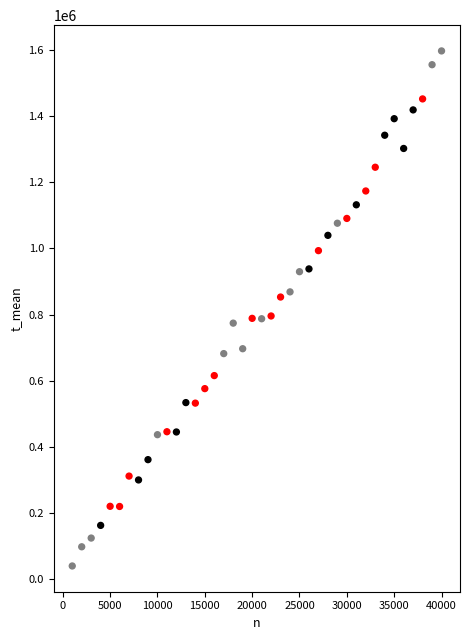

What is the range of X values (max minus min)?

39000.0